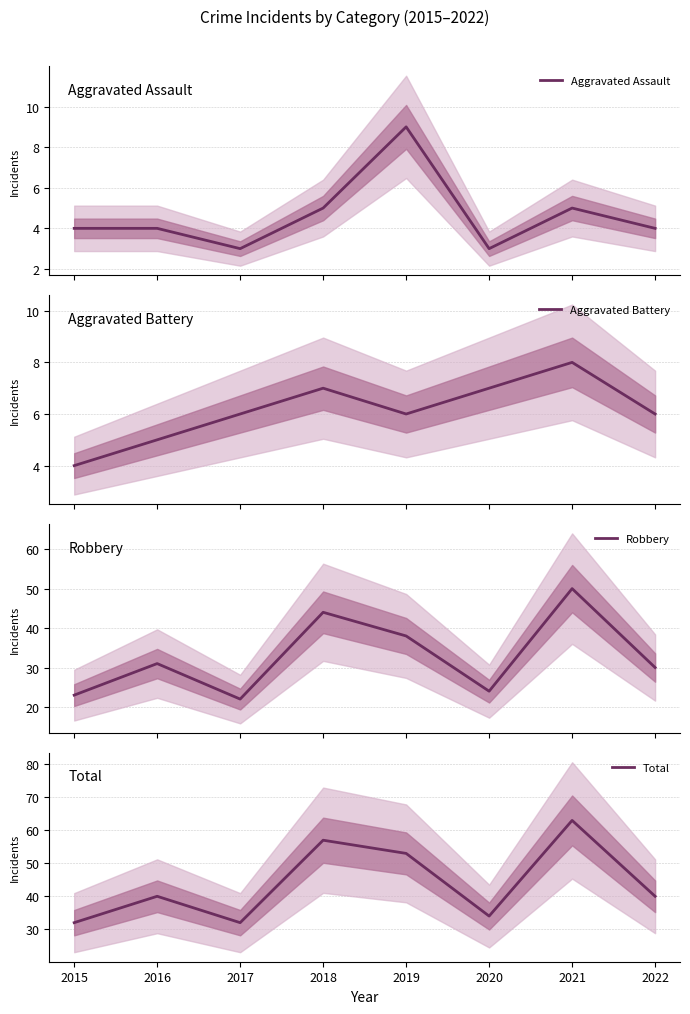

Does the chart have visible grid lines?

Yes